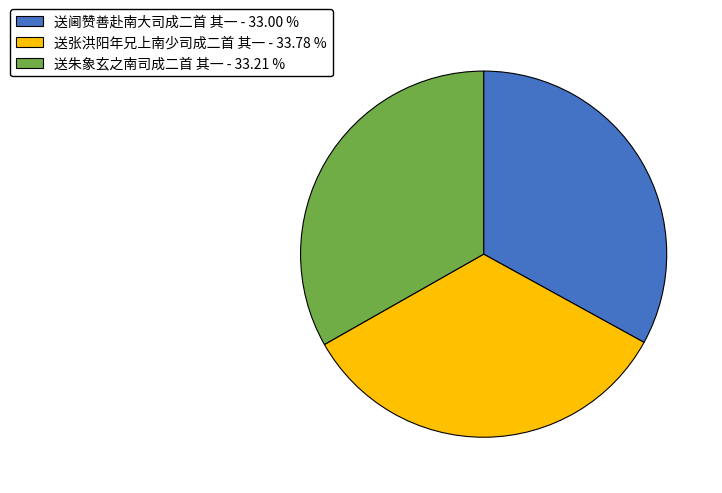

Count the number of slices in the pie.

3